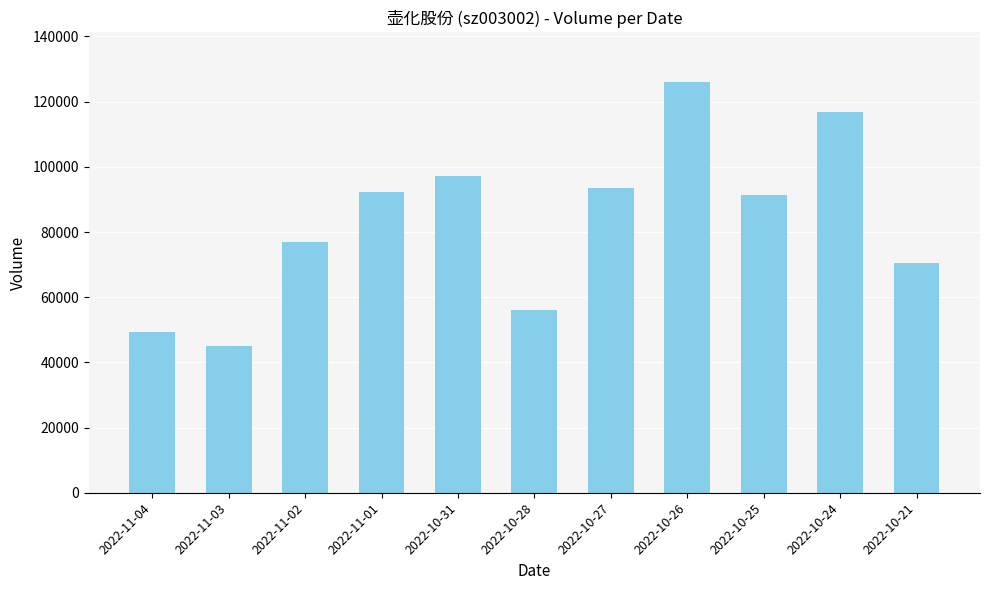

The value at 2022-10-21 is 47794. True or false?

False